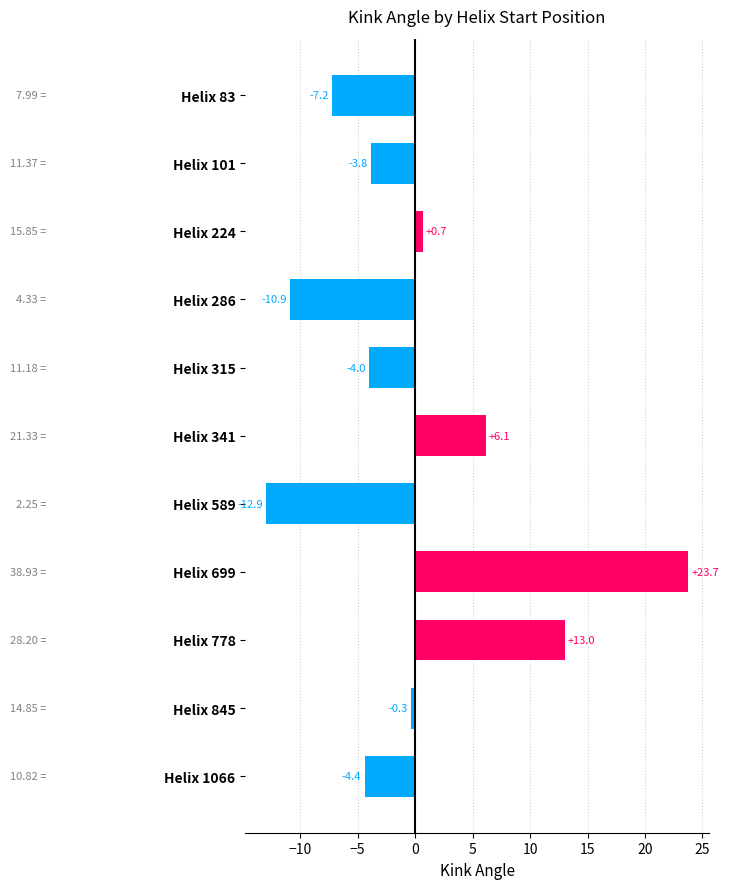

What is the change in value from Helix 224 to Helix 315?

-4.7